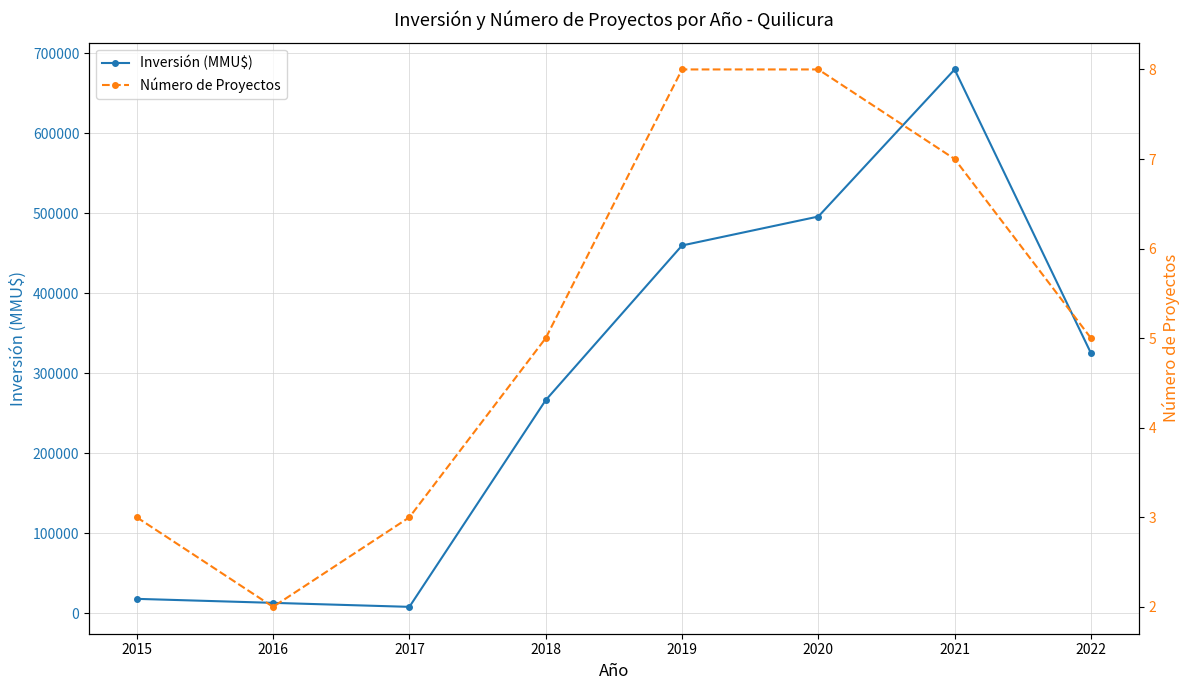

At which label is Número de Proyectos closest to 5?

2018